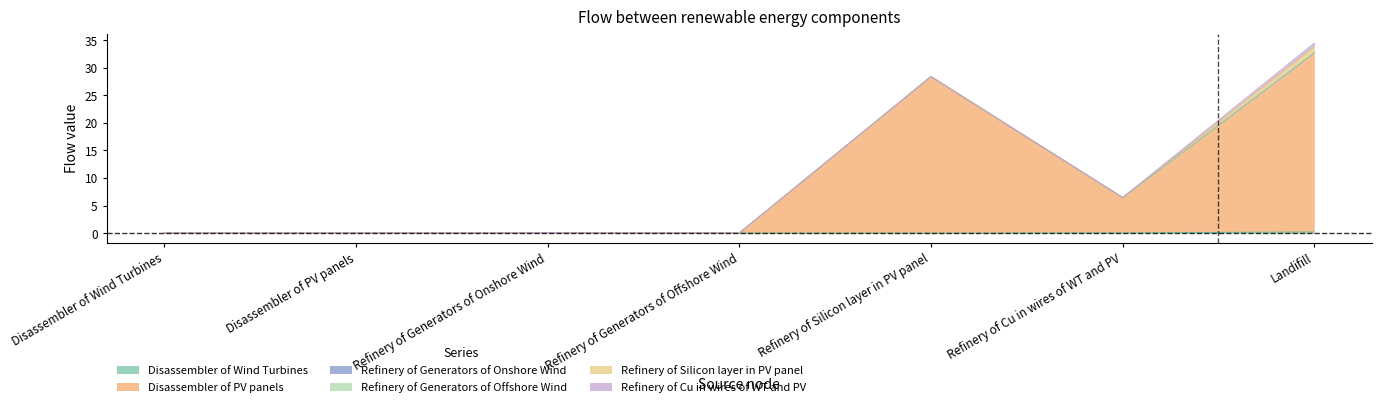

Between Disassembler of PV panels and Refinery of Generators of Onshore Wind, which series saw the biggest shift?

Disassembler of Wind Turbines